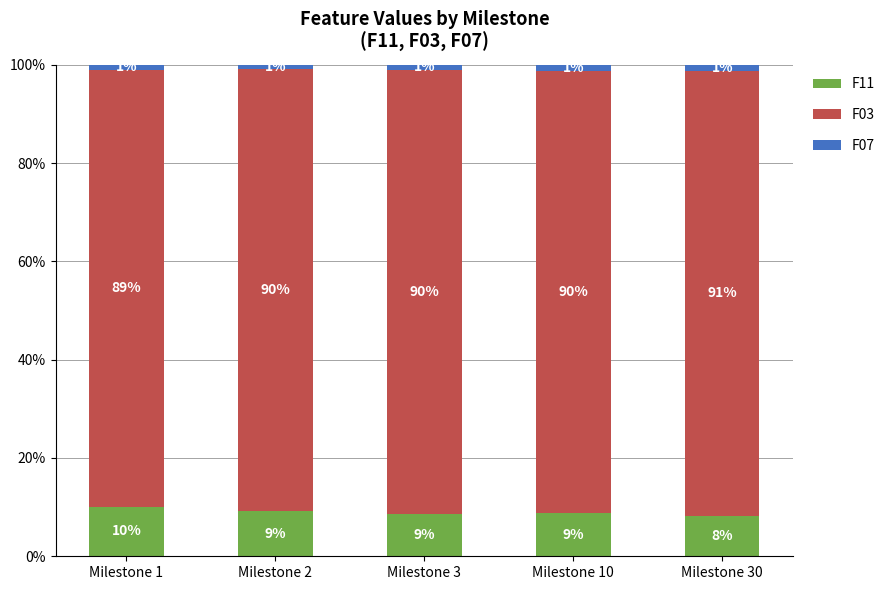

The F11 series shows 13.2 at Milestone 30. True or false?

False